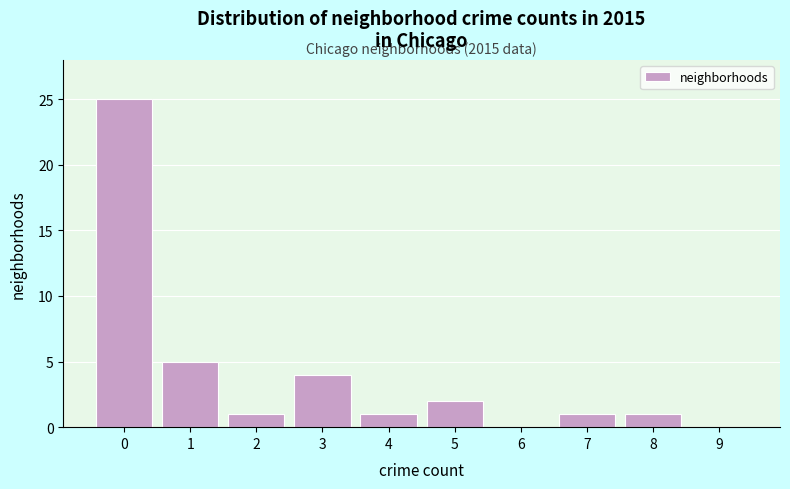

Reading left to right, transcribe all the data shown in this chart.

0=25	1=5	2=1	3=4	4=1	5=2	6=0	7=1	8=1	9=0